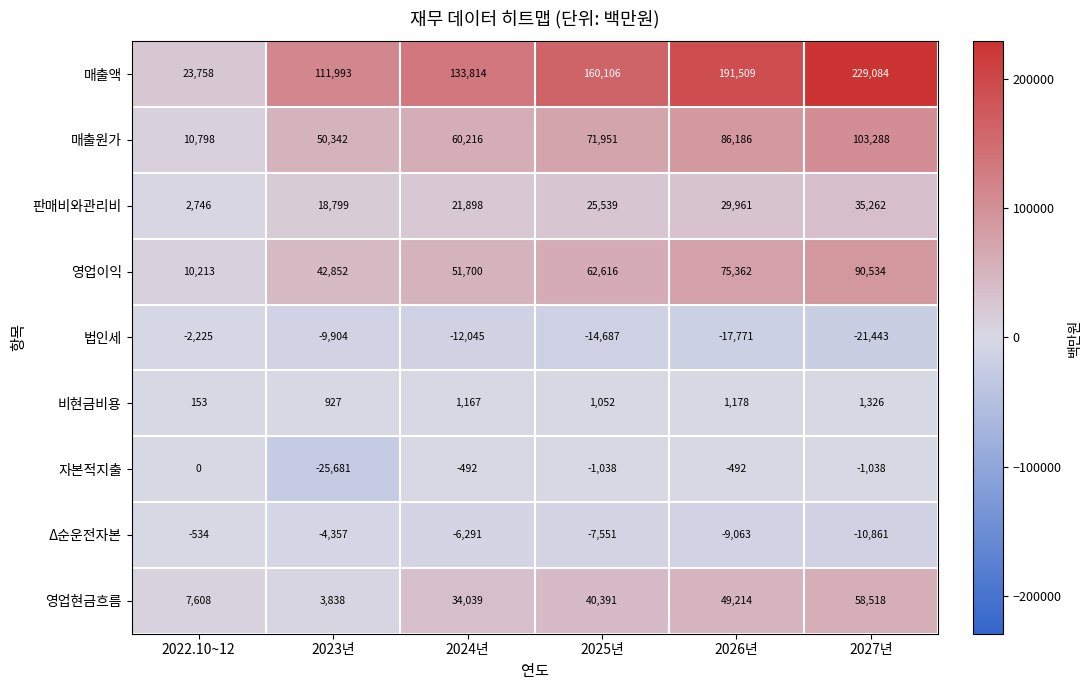

The value of 법인세 at 2023년 is -9904. True or false?

True